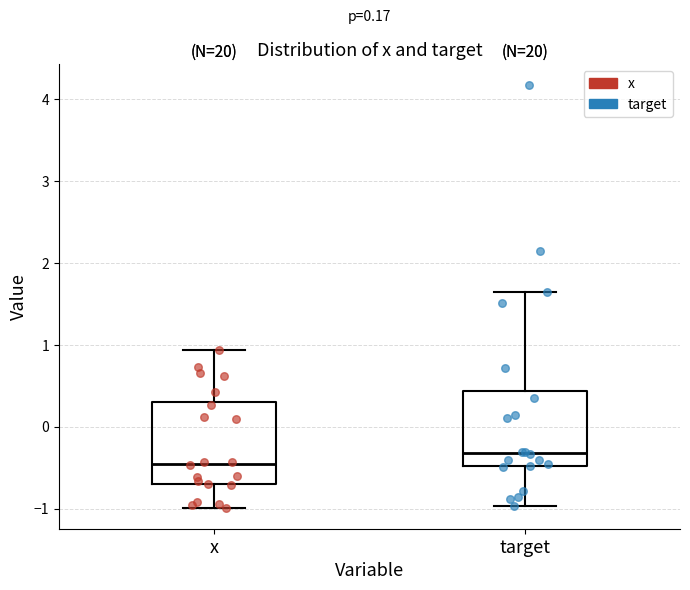

Which box has the highest median line?

target